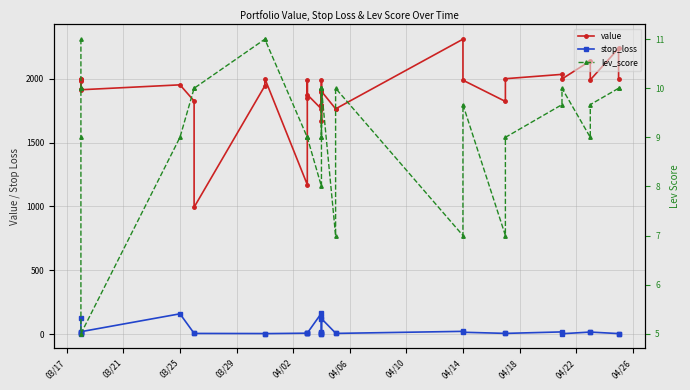

What is the value of the stop_loss point at the 25th from the left?

6.3